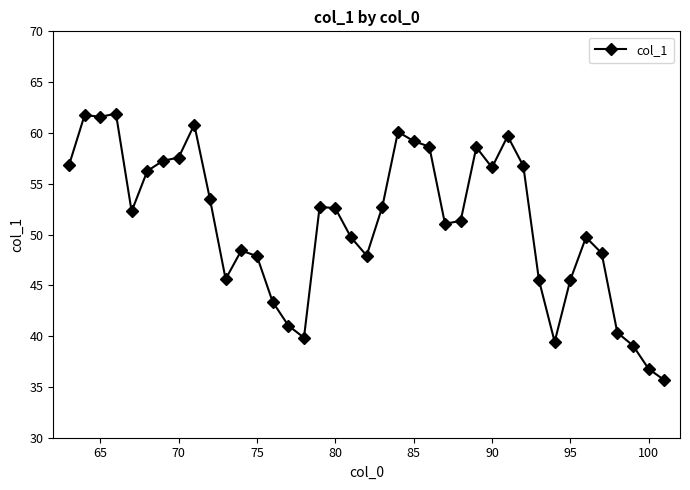

What is the difference between the maximum and minimum values?

26.2